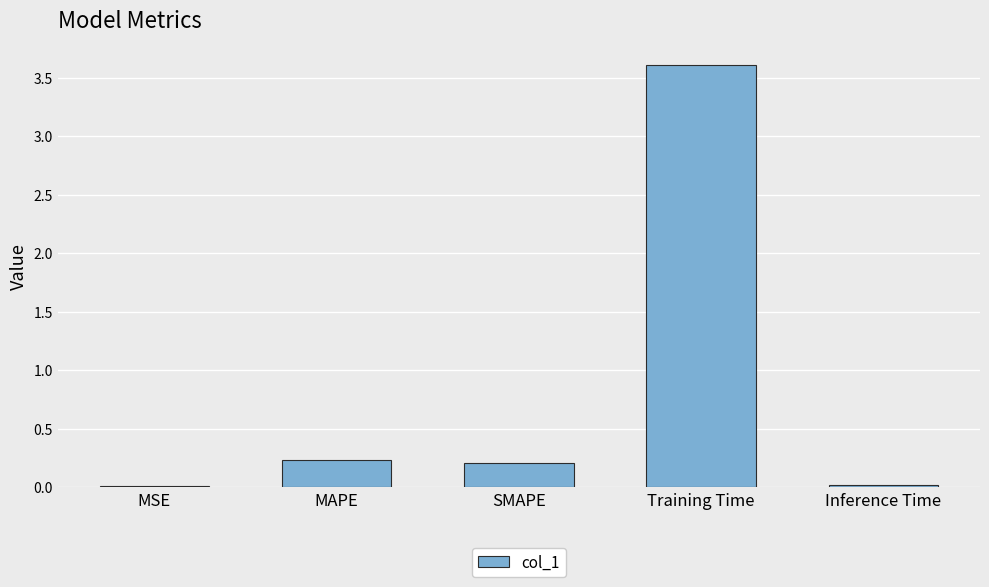

What is the sum of the values at SMAPE and Training Time?

3.8